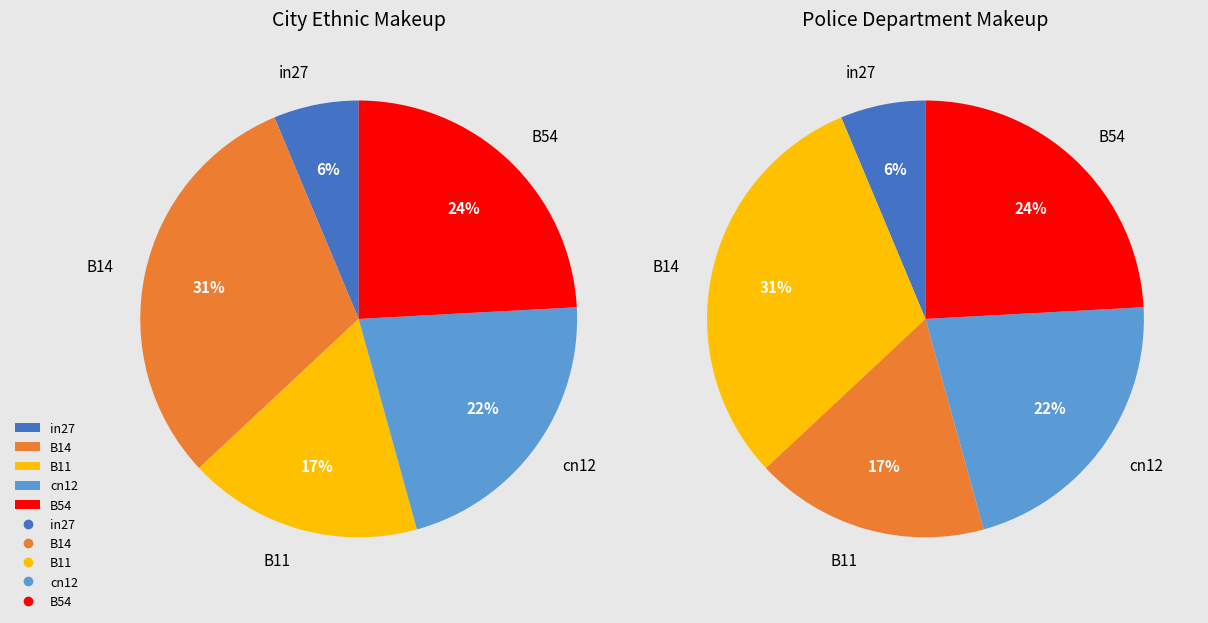

How many segments does this pie chart have?

5